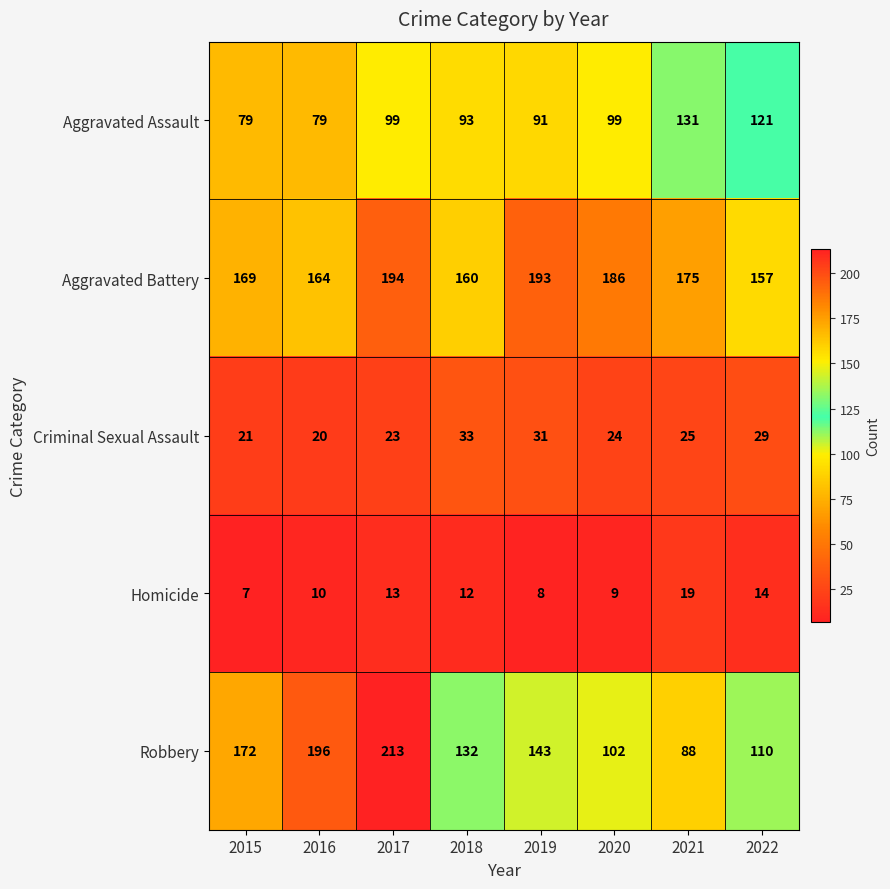

The Criminal Sexual Assault series shows 24 at 2020. True or false?

True